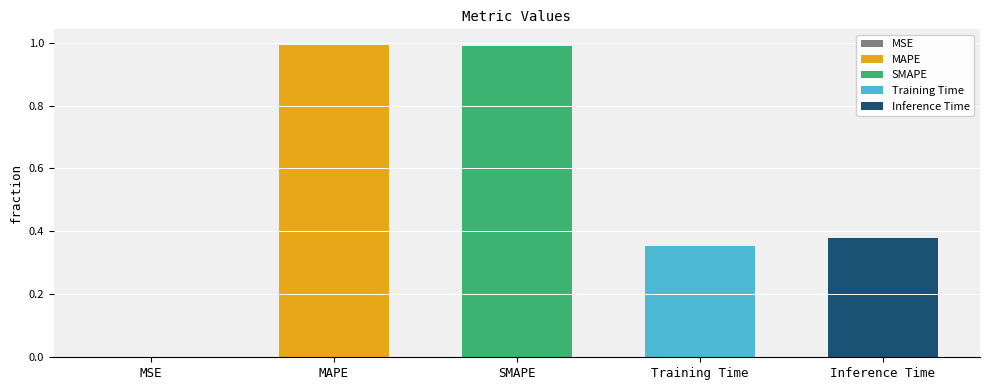

What is the difference between the maximum and minimum values?

1.0